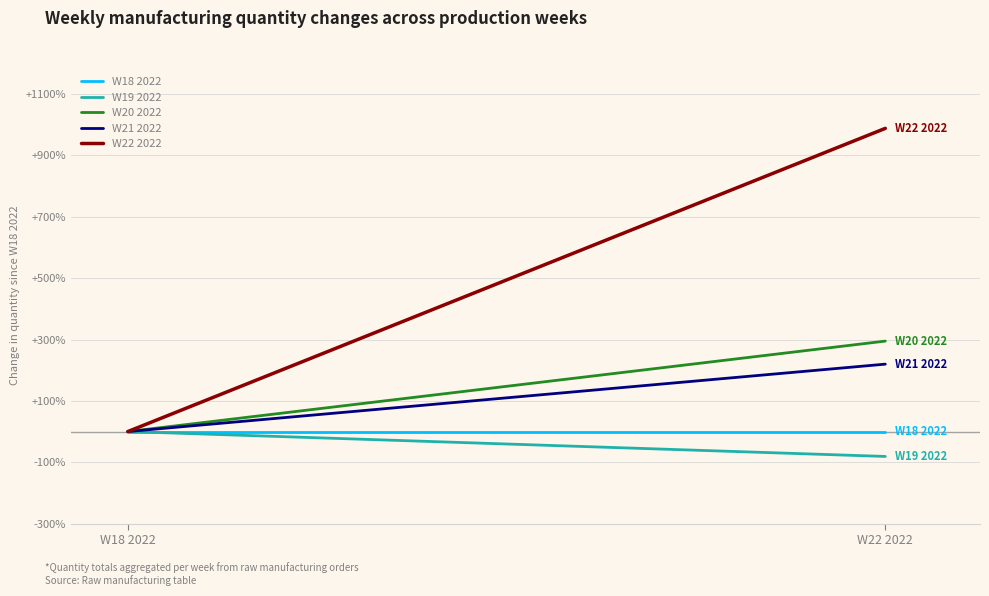

Reading left to right, transcribe all the data shown in this chart.

W18 2022: 0.0	0.0
W19 2022: 0.0	-81.1
W20 2022: 0.0	294.9
W21 2022: 0.0	219.7
W22 2022: 0.0	988.3